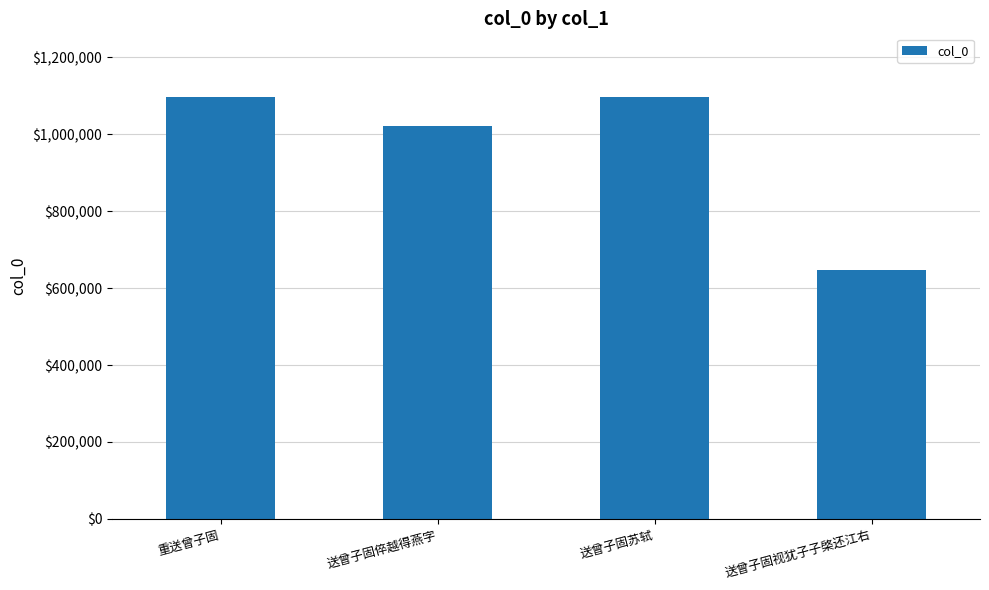

Is it true that the value at 送曾子固倅越得燕字 is 1022577?

True